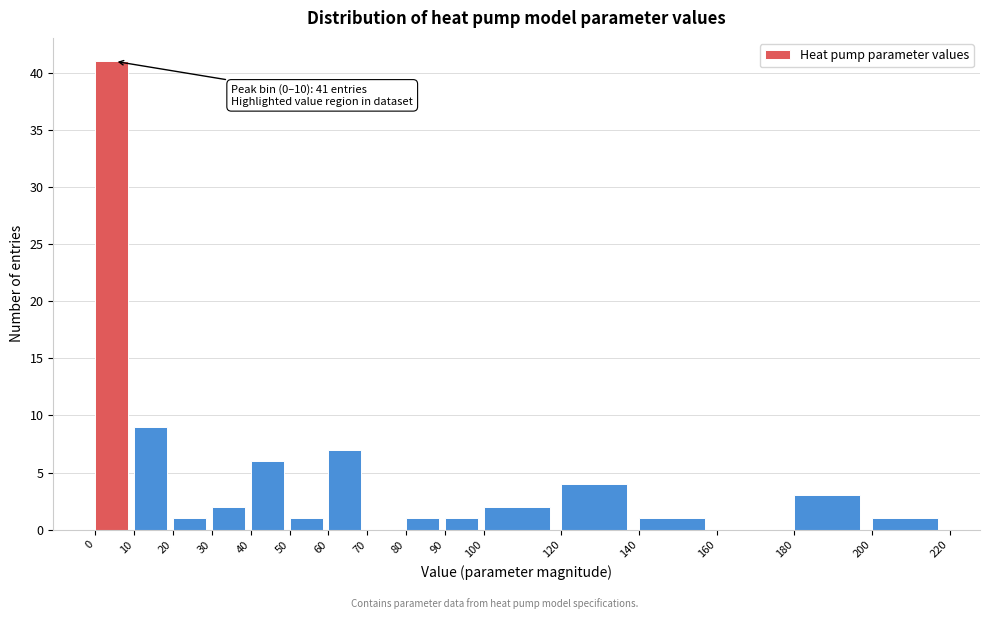

Over which range of the x-axis is the bar tallest?

0 to 10